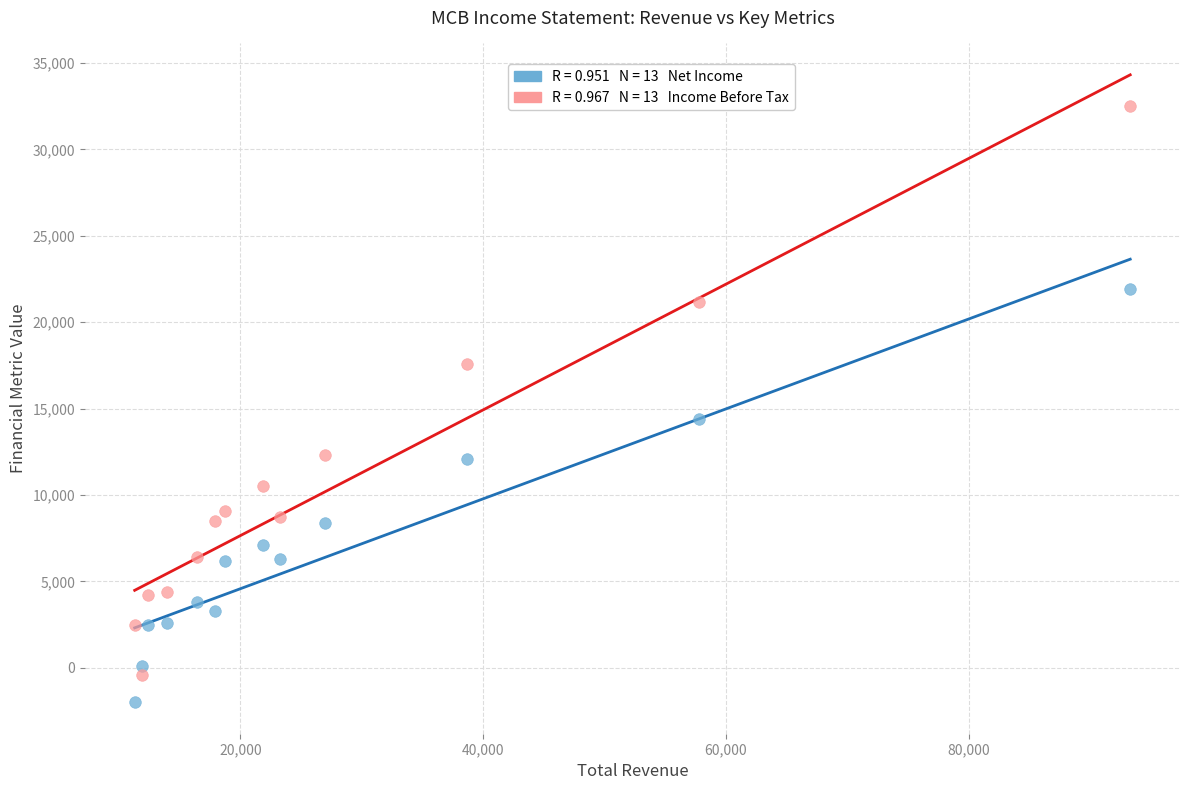

Across all data points, what is the range of Y values (max minus min)?

34500